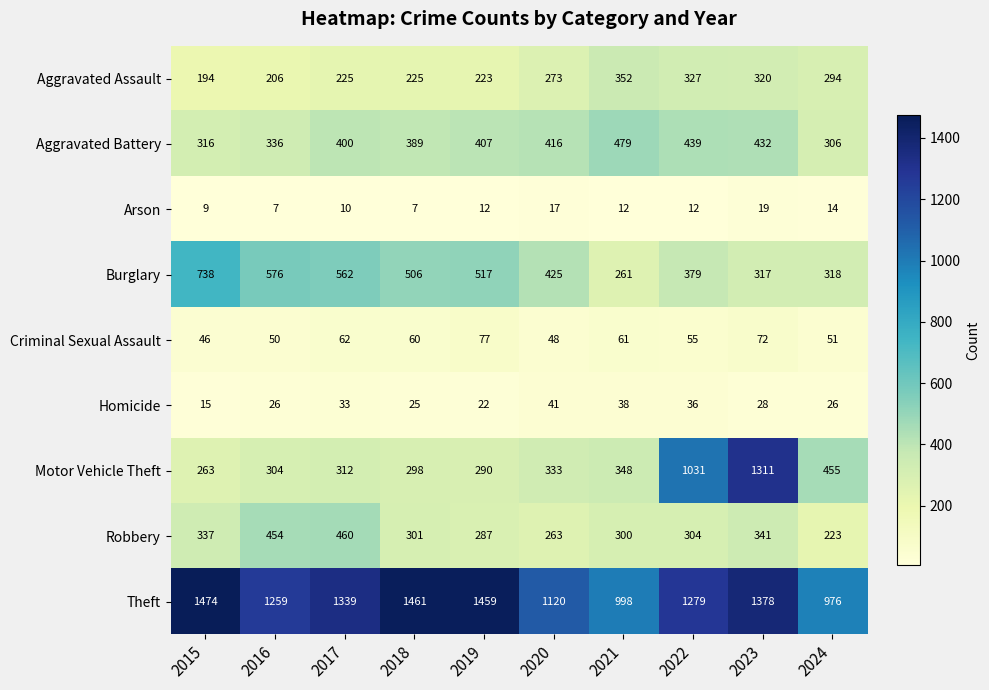

What is the total value across all series at 2022?

3862